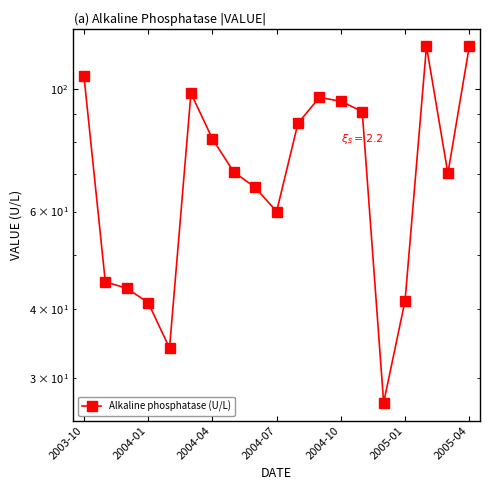

What value does the data have at 16?

119.2